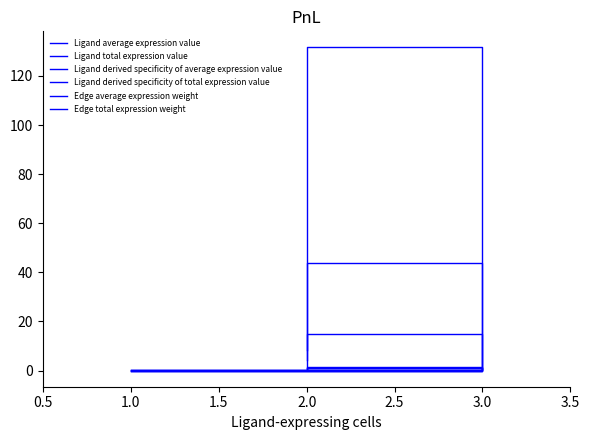

How many data points does each series have?

3